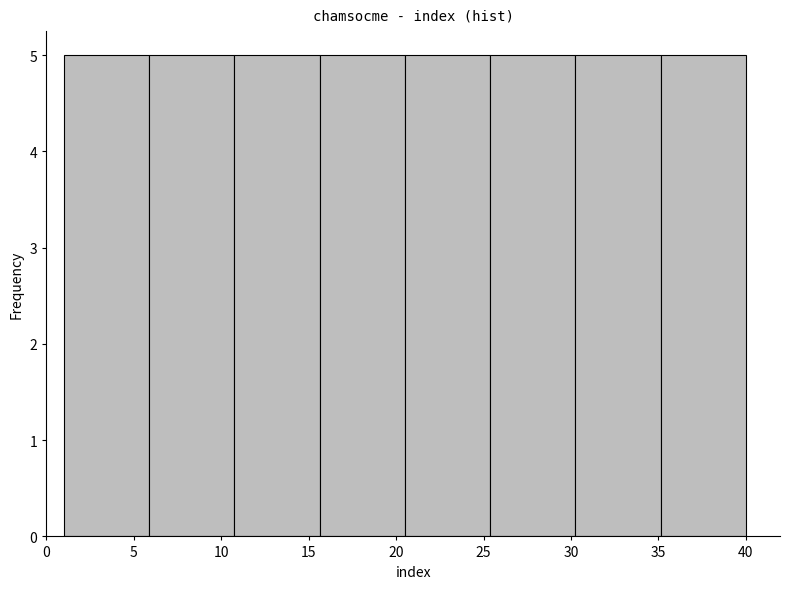

Reading left to right, transcribe this chart: for each bar, give the range it covers on the x-axis and its height. Neither the bar edges nor the heights are printed on the chart, so give them approximately, as read against the axes.

1.0 to 6.0: 5
6.0 to 11.0: 5
11.0 to 15.5: 5
15.5 to 20.5: 5
20.5 to 25.5: 5
25.5 to 30.5: 5
30.5 to 35.0: 5
35.0 to 40.0: 5